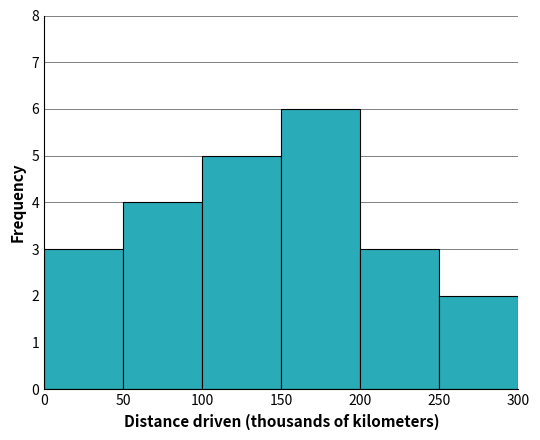

Reading left to right, transcribe this chart: for each bar, give the range it covers on the x-axis and its height. The values are not printed on the chart, so give them approximately, as read against the axis.

0 to 50: 3
50 to 100: 4
100 to 150: 5
150 to 200: 6
200 to 250: 3
250 to 300: 2